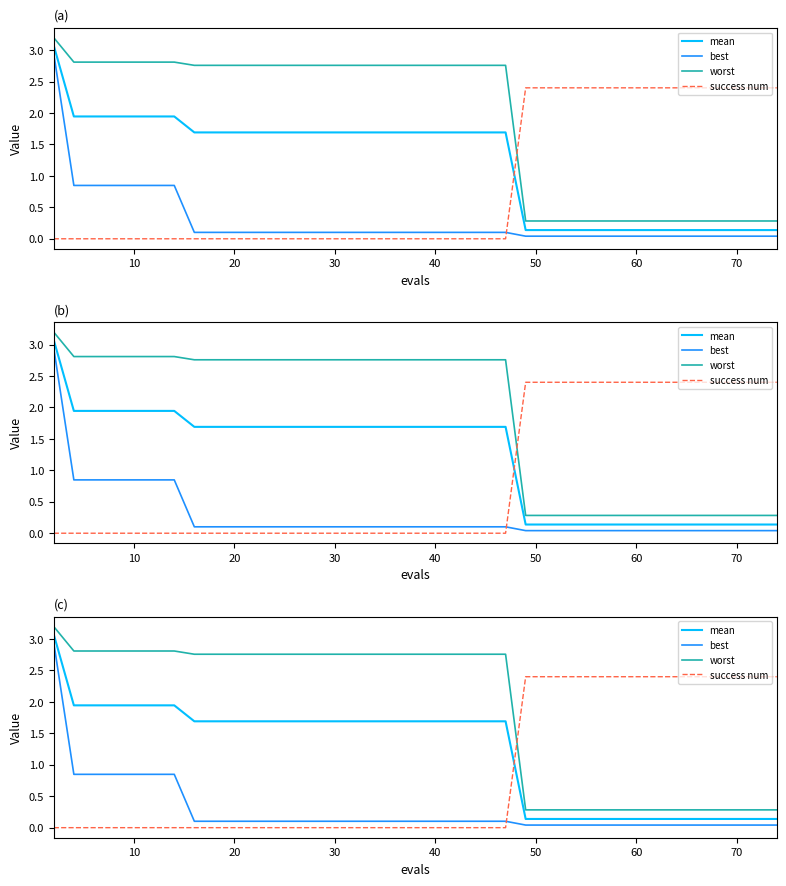

Rank the series at 30 from lowest to highest value.

success num, best, mean, worst